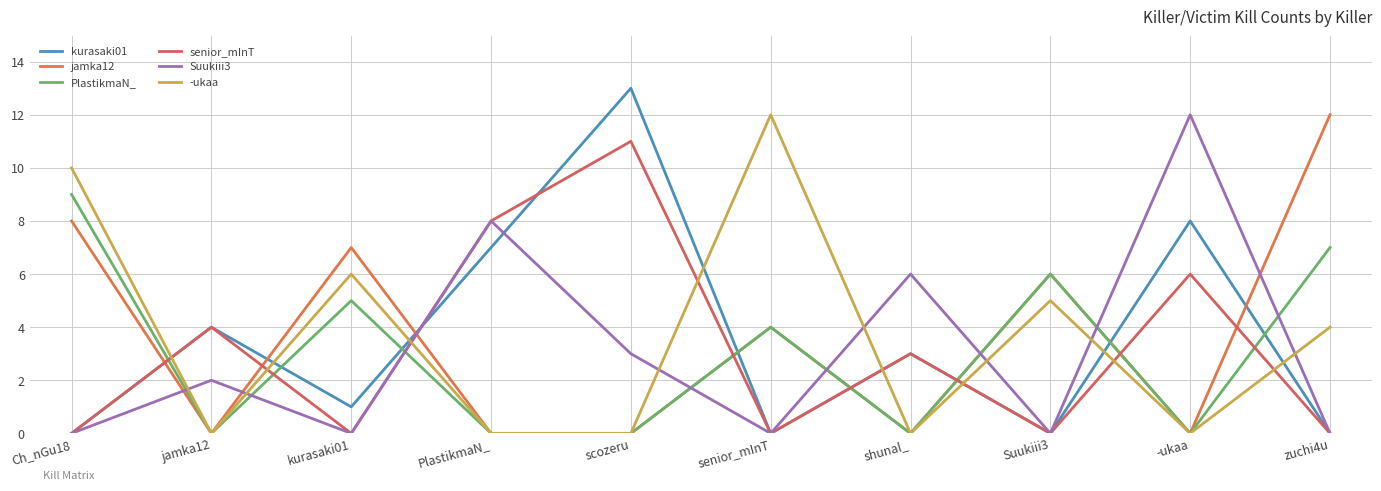

Rank the series by their maximum value, from lowest to highest.

PlastikmaN_, senior_mInT, jamka12, Suukiii3, -ukaa, kurasaki01